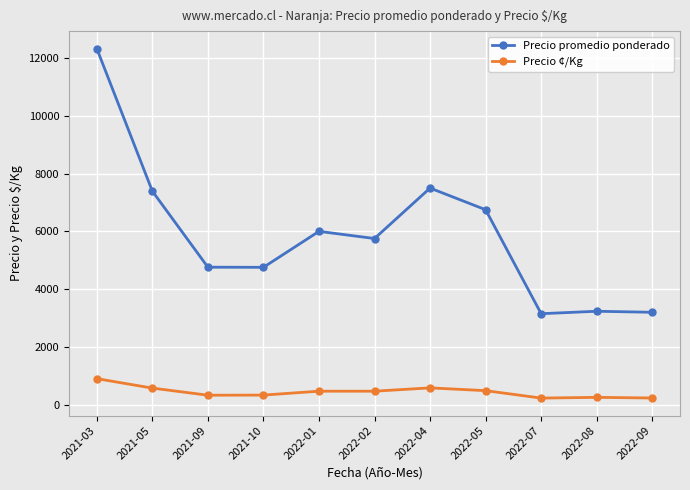

How many series are shown in this chart?

2